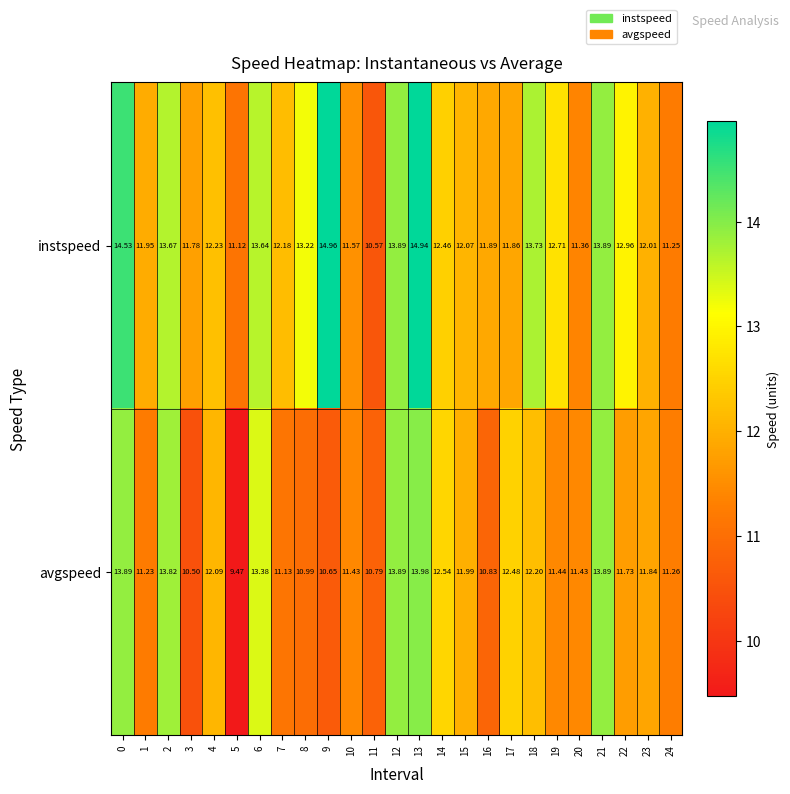

At 18, list the series in order from largest to smallest.

instspeed, avgspeed